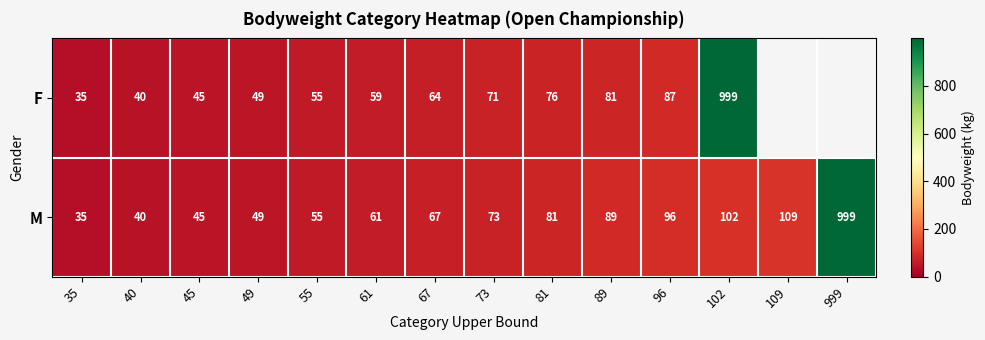

What is the sum of all M values?

1901